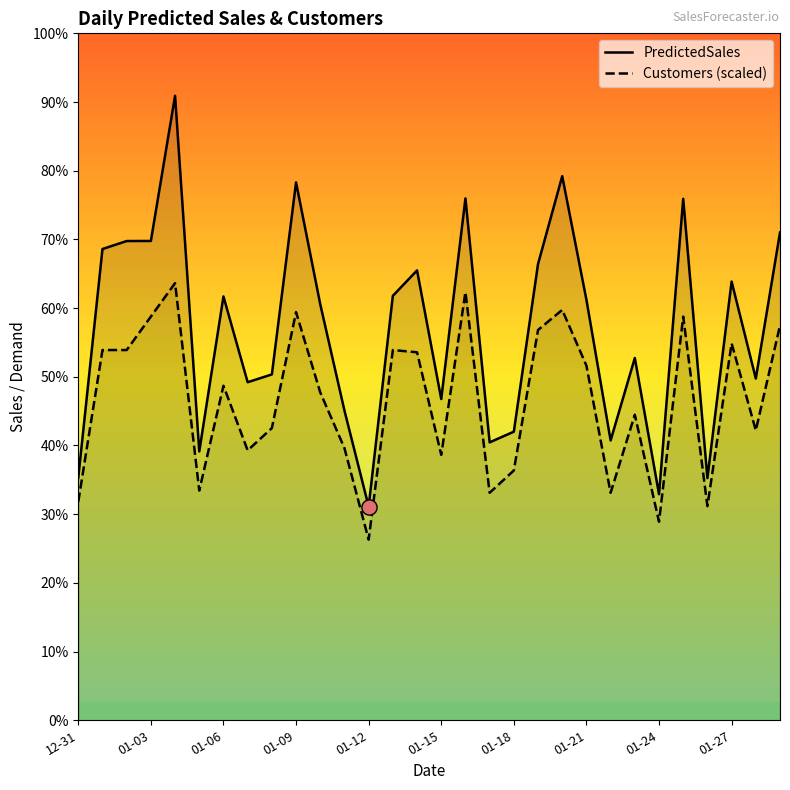

What are all the series names shown in the legend?

PredictedSales, Customers (scaled)